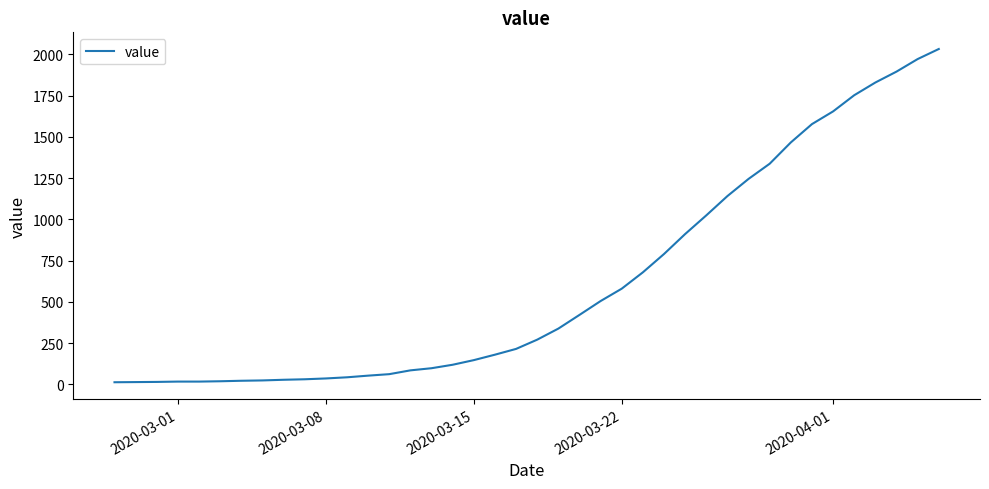

What is the sum of all values?

24656